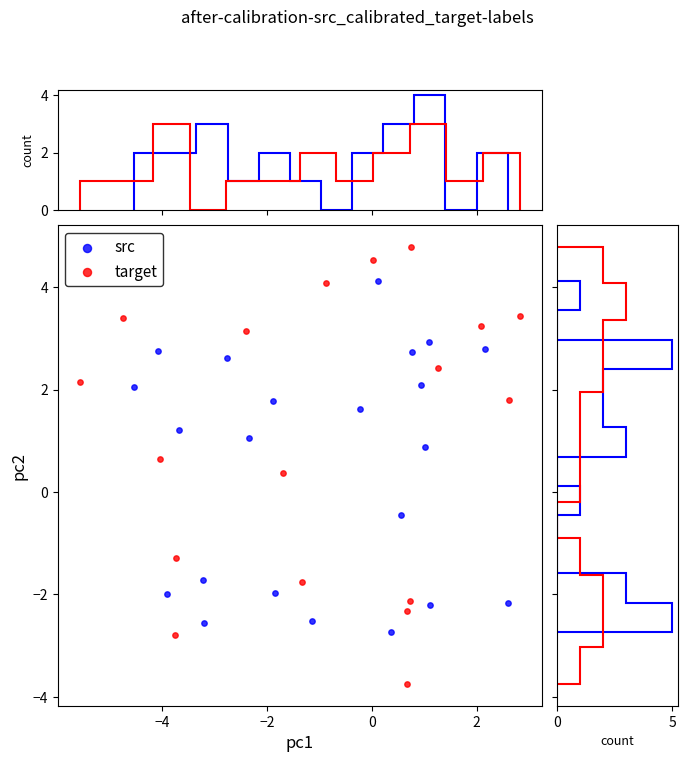

Which series reaches the minimum Y coordinate?

target